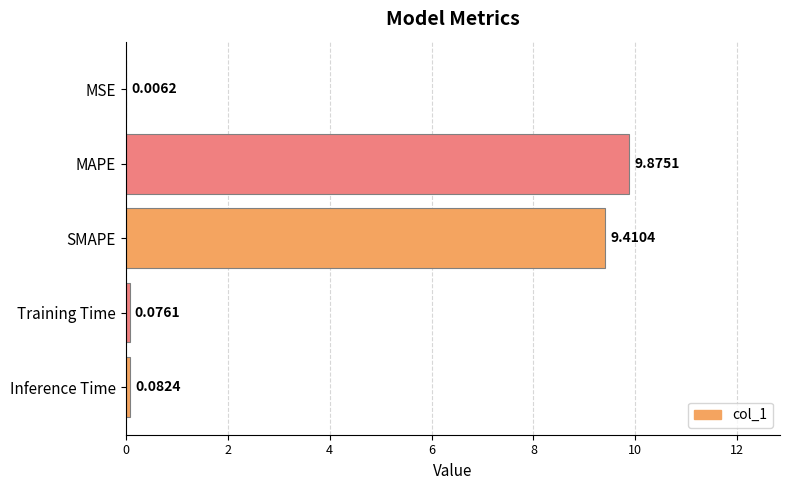

Which category has the highest value across all series?

MAPE